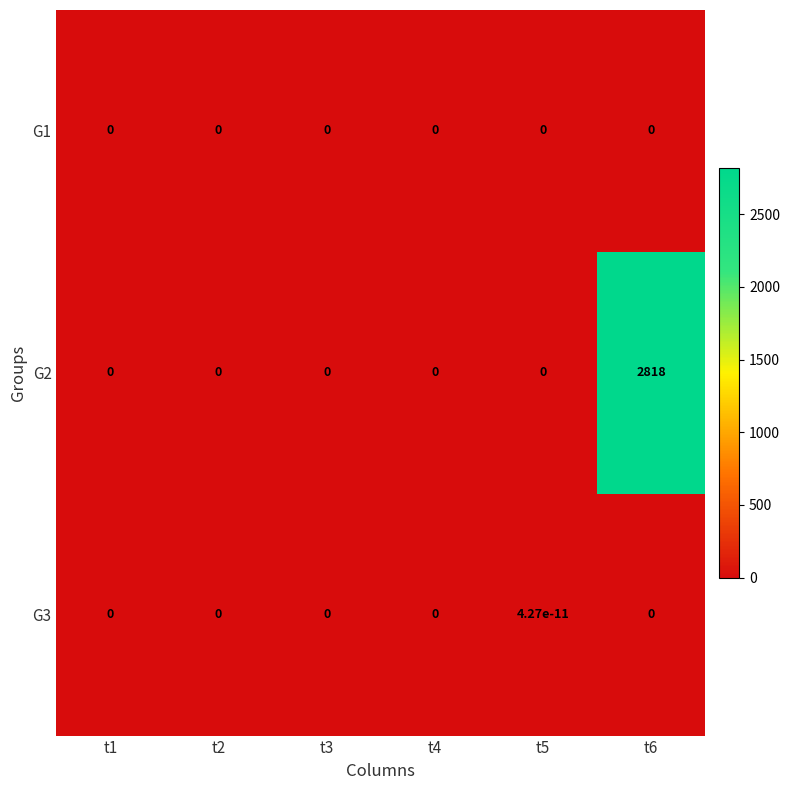

Which series has the largest range (max minus min)?

G2